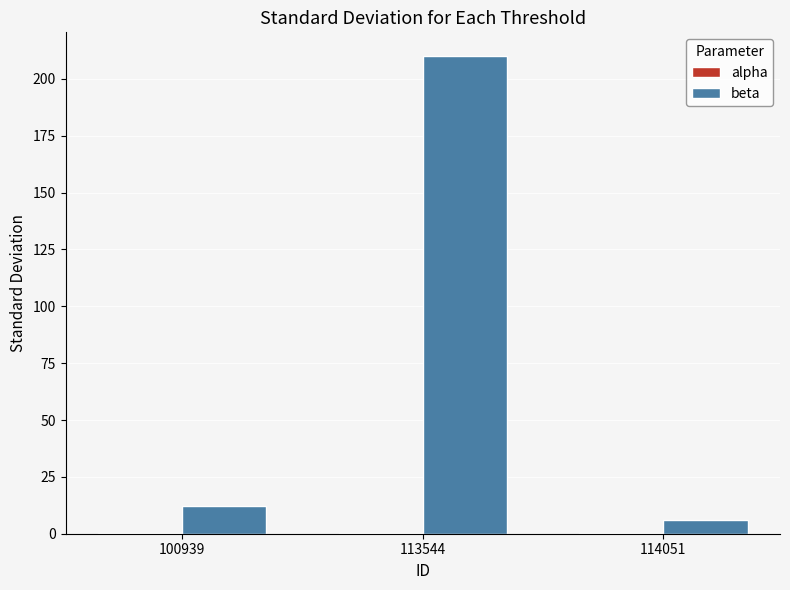

Is it true that beta equals 210.0 at 113544?

True